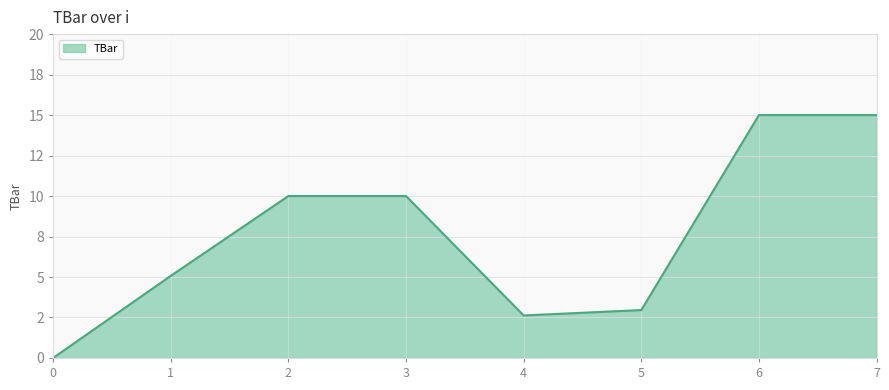

What is the difference between the maximum and minimum values?

15.0